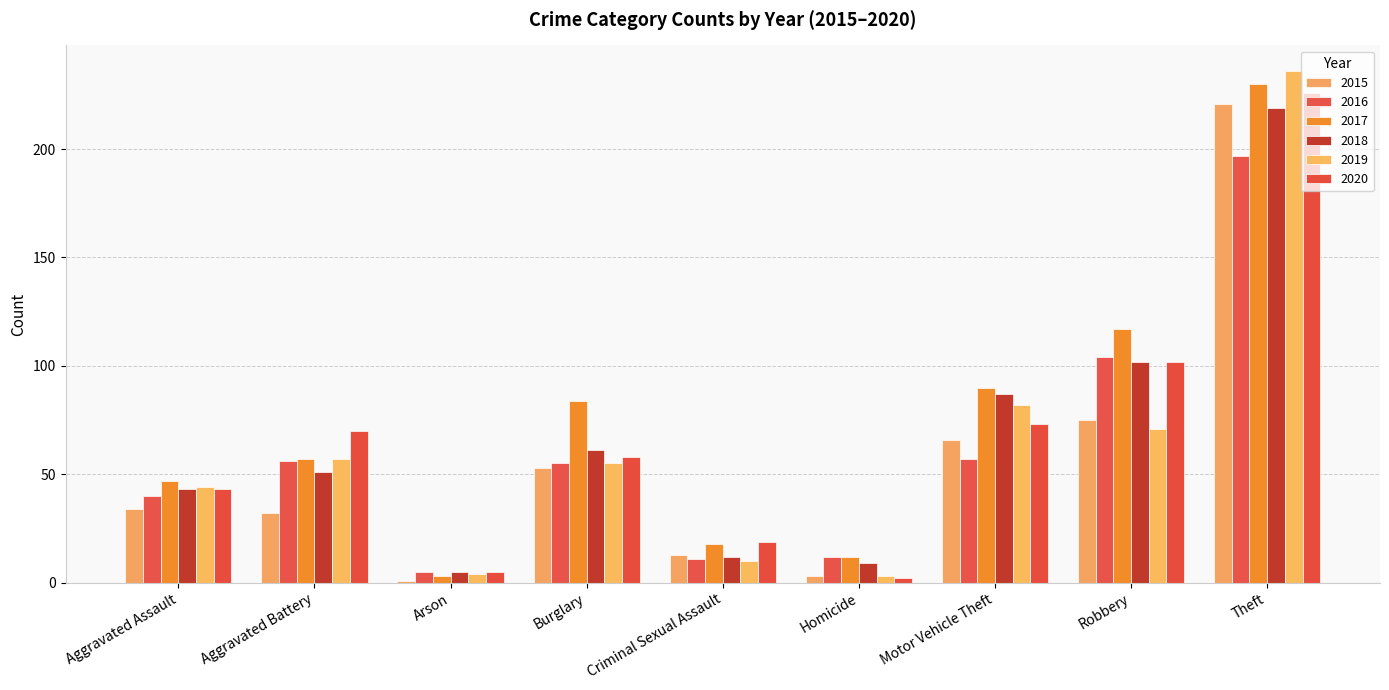

The value of 2019 at Burglary is 79. True or false?

False